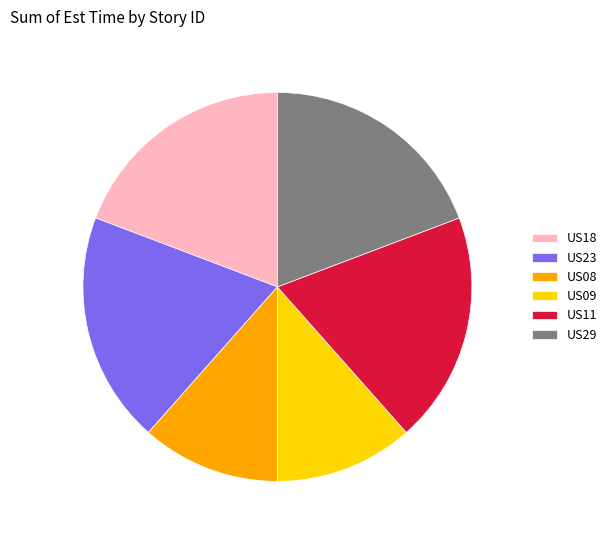

Is US11 the majority of the pie?

No